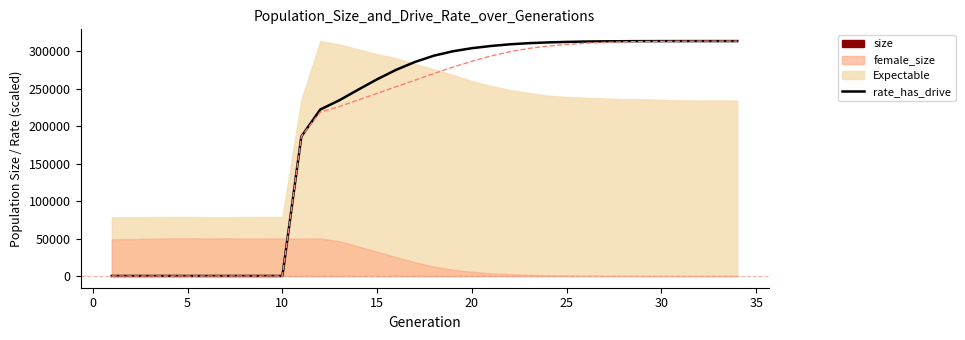

What is the difference between the maximum and minimum values in the rate_has_drive series?

313550.0